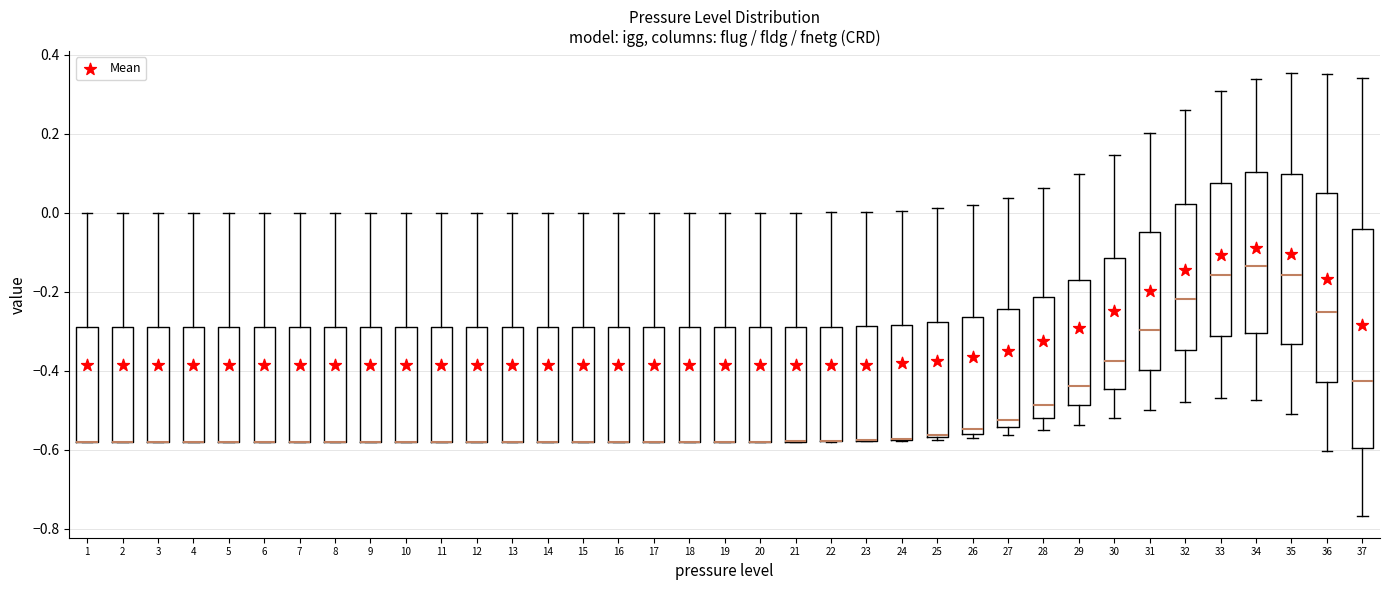

Reading left to right, read every box against the y-axis: the position of its median line, the range the box covers, and the ends of its whiskers. The values are not printed on the chart, so give them approximately, as read against the axis.

1: median -0.58 (drawn on the box's lower edge), box -0.58 to -0.28, whiskers -0.58 to 0.00
2: median -0.58 (drawn on the box's lower edge), box -0.58 to -0.28, whiskers -0.58 to 0.00
3: median -0.58 (drawn on the box's lower edge), box -0.58 to -0.28, whiskers -0.58 to 0.00
4: median -0.58 (drawn on the box's lower edge), box -0.58 to -0.28, whiskers -0.58 to 0.00
5: median -0.58 (drawn on the box's lower edge), box -0.58 to -0.28, whiskers -0.58 to 0.00
6: median -0.58 (drawn on the box's lower edge), box -0.58 to -0.28, whiskers -0.58 to 0.00
7: median -0.58 (drawn on the box's lower edge), box -0.58 to -0.28, whiskers -0.58 to 0.00
8: median -0.58 (drawn on the box's lower edge), box -0.58 to -0.28, whiskers -0.58 to 0.00
9: median -0.58 (drawn on the box's lower edge), box -0.58 to -0.28, whiskers -0.58 to 0.00
10: median -0.58 (drawn on the box's lower edge), box -0.58 to -0.28, whiskers -0.58 to 0.00
11: median -0.58 (drawn on the box's lower edge), box -0.58 to -0.28, whiskers -0.58 to 0.00
12: median -0.58 (drawn on the box's lower edge), box -0.58 to -0.28, whiskers -0.58 to 0.00
13: median -0.58 (drawn on the box's lower edge), box -0.58 to -0.28, whiskers -0.58 to 0.00
14: median -0.58 (drawn on the box's lower edge), box -0.58 to -0.28, whiskers -0.58 to 0.00
15: median -0.58 (drawn on the box's lower edge), box -0.58 to -0.28, whiskers -0.58 to 0.00
16: median -0.58 (drawn on the box's lower edge), box -0.58 to -0.28, whiskers -0.58 to 0.00
17: median -0.58 (drawn on the box's lower edge), box -0.58 to -0.28, whiskers -0.58 to 0.00
18: median -0.58 (drawn on the box's lower edge), box -0.58 to -0.28, whiskers -0.58 to 0.00
19: median -0.58 (drawn on the box's lower edge), box -0.58 to -0.28, whiskers -0.58 to 0.00
20: median -0.58 (drawn on the box's lower edge), box -0.58 to -0.28, whiskers -0.58 to 0.00
21: median -0.58 (drawn on the box's lower edge), box -0.58 to -0.28, whiskers -0.58 to 0.00
22: median -0.58 (drawn on the box's lower edge), box -0.58 to -0.28, whiskers -0.58 to 0.00
23: median -0.58 (drawn on the box's lower edge), box -0.58 to -0.28, whiskers -0.58 to 0.00
24: median -0.58 (drawn on the box's lower edge), box -0.58 to -0.28, whiskers -0.58 to 0.00
25: median -0.56, box -0.56 to -0.28, whiskers -0.58 to 0.02
26: median -0.54, box -0.56 to -0.26, whiskers -0.56 (just below the box's lower edge) to 0.02
27: median -0.52, box -0.54 to -0.24, whiskers -0.56 to 0.04
28: median -0.48, box -0.52 to -0.22, whiskers -0.56 to 0.06
29: median -0.44, box -0.48 to -0.16, whiskers -0.54 to 0.10
30: median -0.38, box -0.44 to -0.12, whiskers -0.52 to 0.14
31: median -0.30, box -0.40 to -0.04, whiskers -0.50 to 0.20
32: median -0.22, box -0.34 to 0.02, whiskers -0.48 to 0.26
33: median -0.16, box -0.32 to 0.08, whiskers -0.46 to 0.30
34: median -0.14, box -0.30 to 0.10, whiskers -0.48 to 0.34
35: median -0.16, box -0.34 to 0.10, whiskers -0.50 to 0.36
36: median -0.26, box -0.42 to 0.06, whiskers -0.60 to 0.36
37: median -0.42, box -0.60 to -0.04, whiskers -0.76 to 0.34